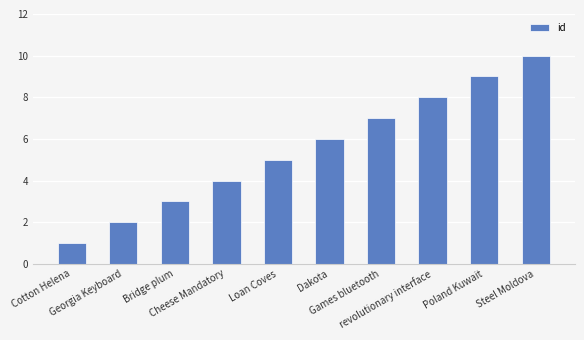

What is the label of the 5th bar from the left?

Loan Coves